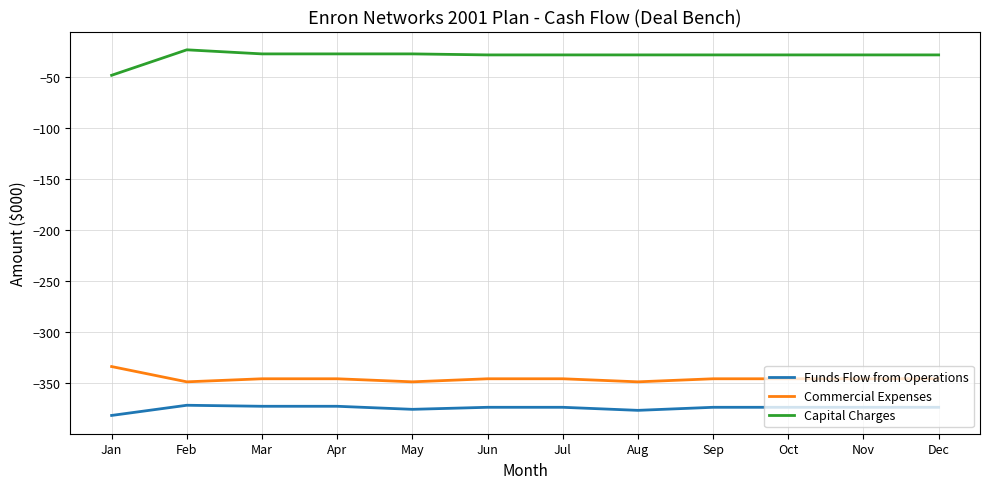

At May, list the series in order from largest to smallest.

Capital Charges, Commercial Expenses, Funds Flow from Operations